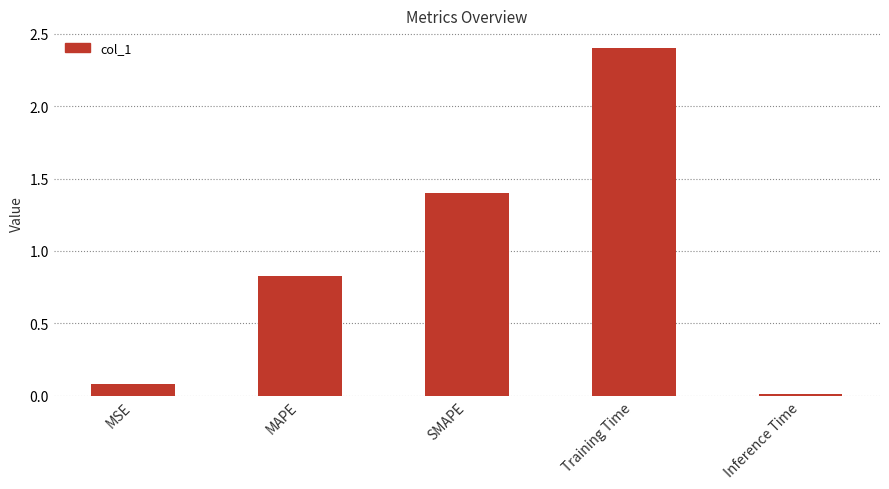

Between SMAPE and MSE, which is larger?

SMAPE